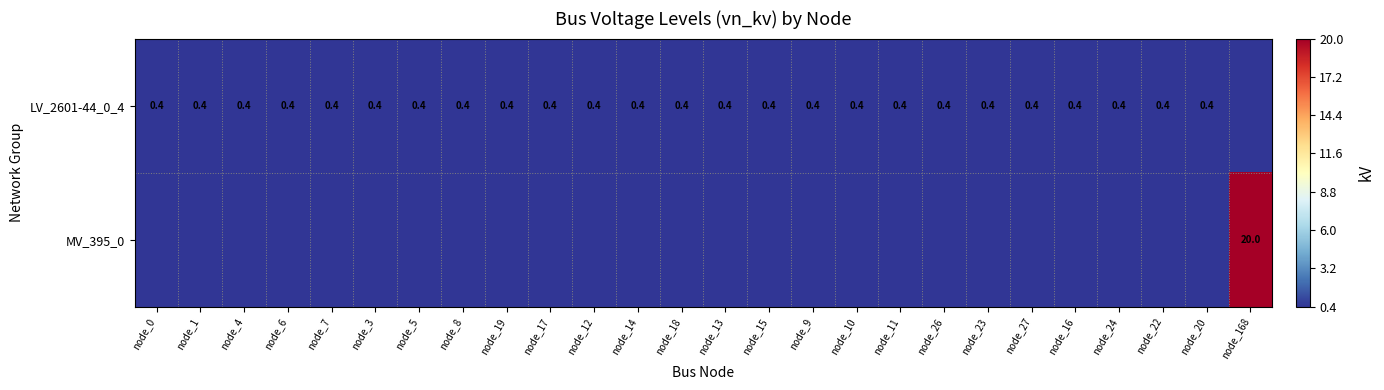

The value of LV_2601-44_0_4 at node_3 is 0.7. True or false?

False